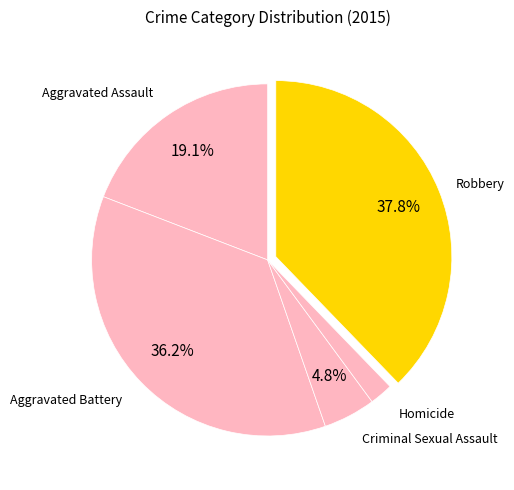

Is Aggravated Battery the majority of the pie?

No